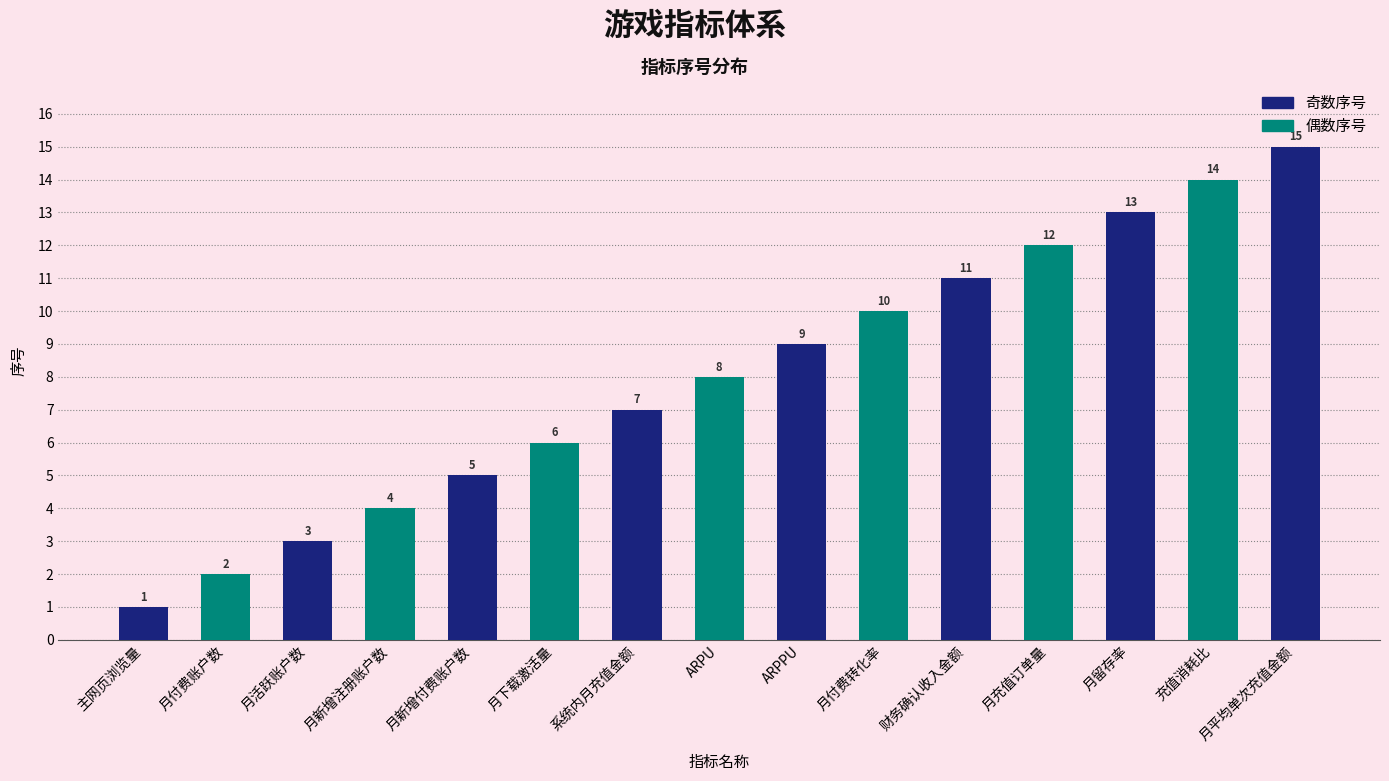

The value at 月付费转化率 is 10. True or false?

True